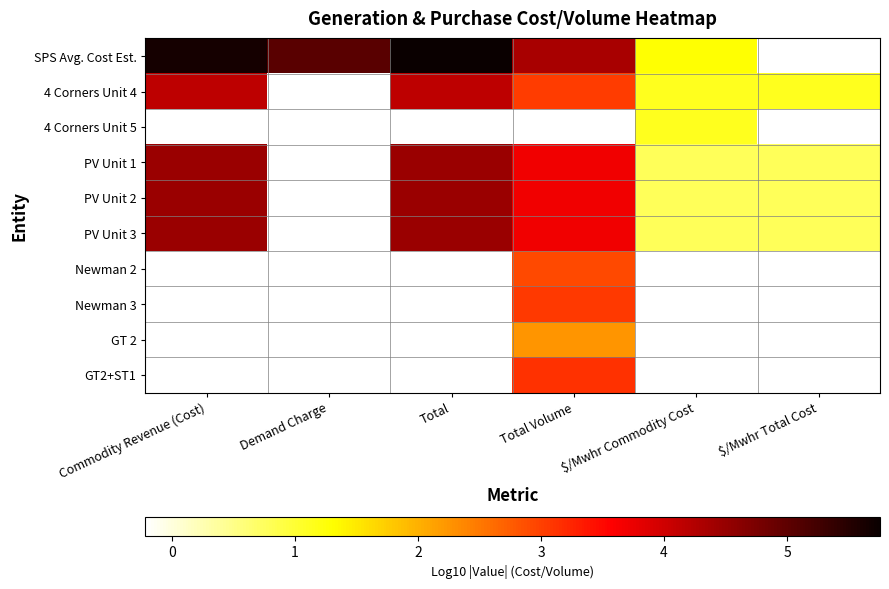

What is the difference between the highest and lowest values at Total?

6.0